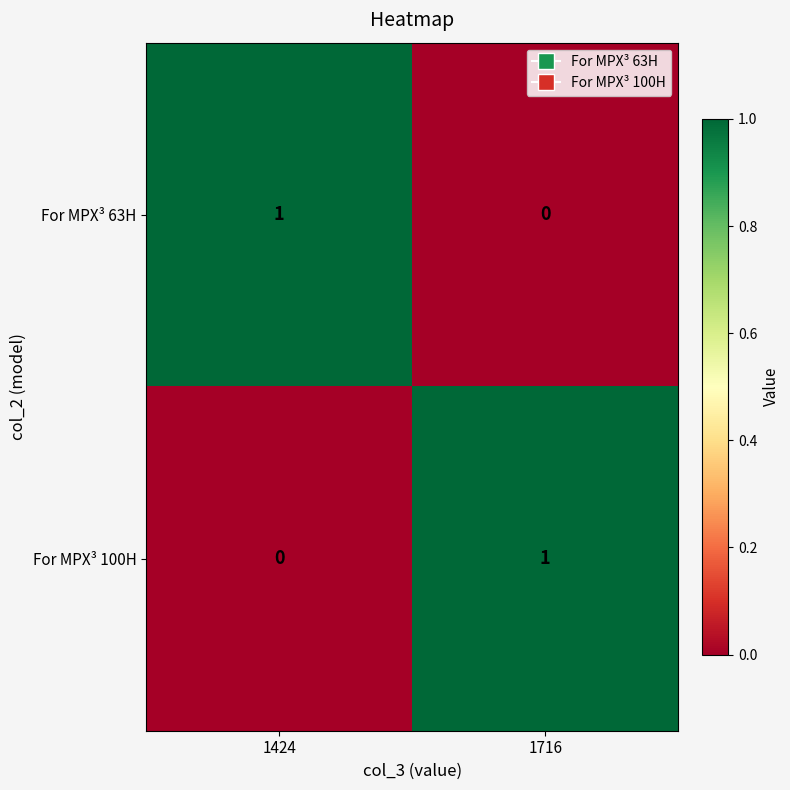

At which label is For MPX³ 63H closest to 0?

1716